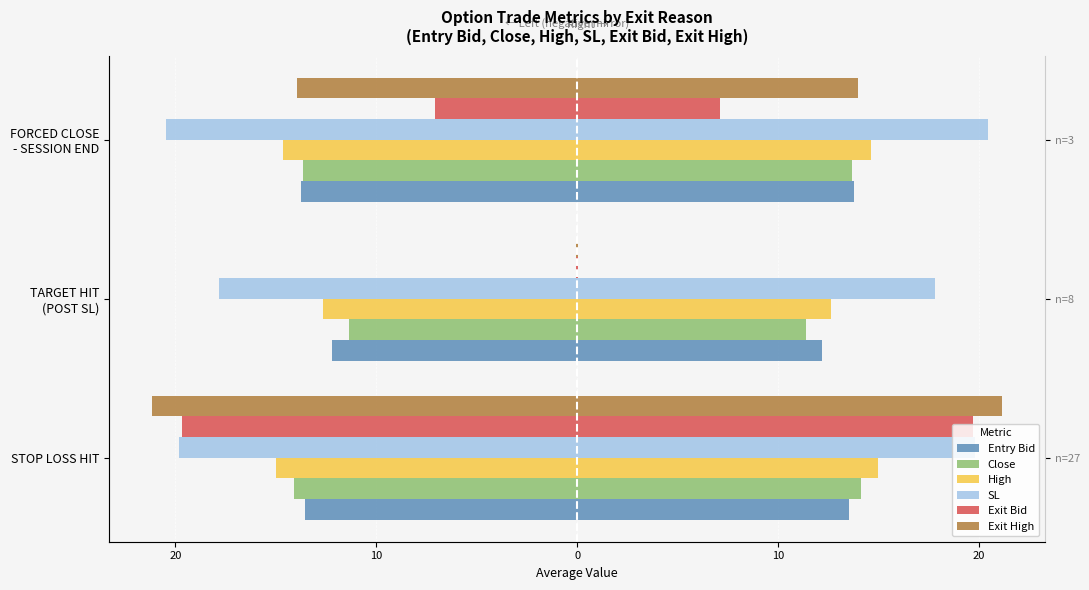

Is the value of Entry Bid at TARGET HIT (POST SL) greater than the value of Close at TARGET HIT (POST SL)?

No